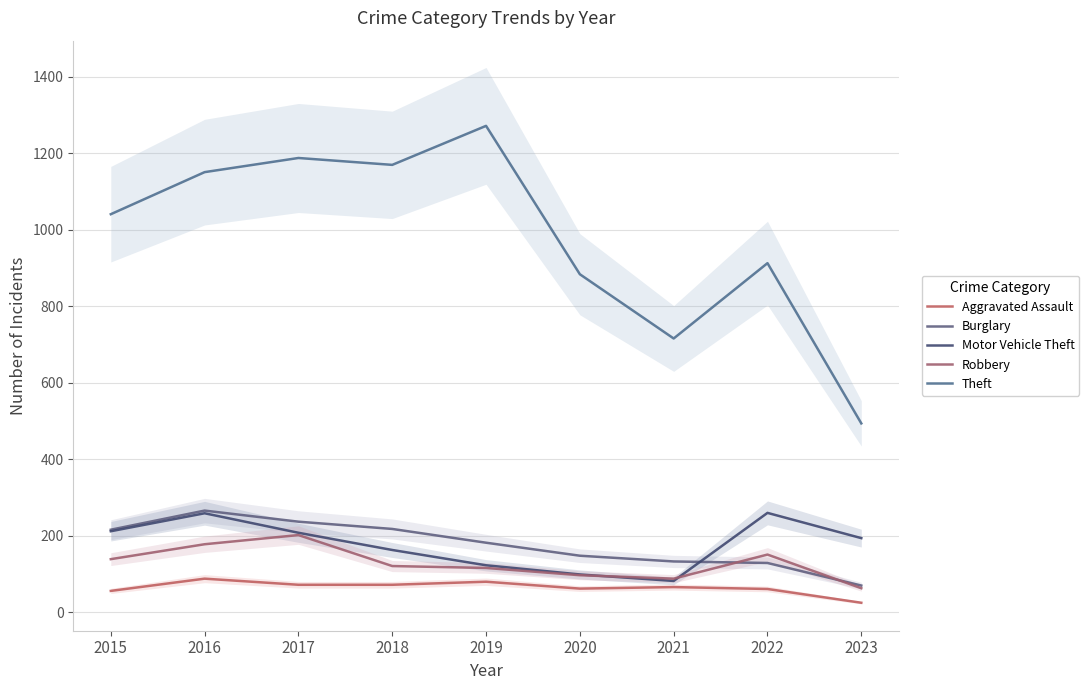

Rank the categories by Burglary value from lowest to highest.

2023, 2022, 2021, 2020, 2019, 2015, 2018, 2017, 2016